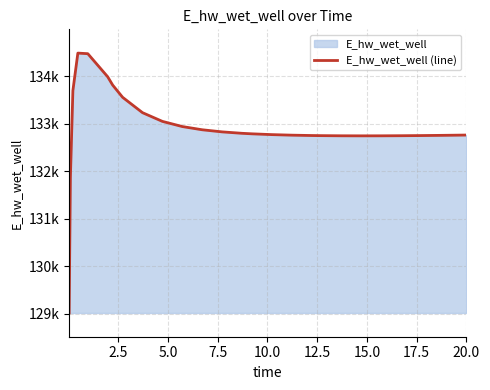

How many interior local peaks (higher than both neighbors) does the data have?

1